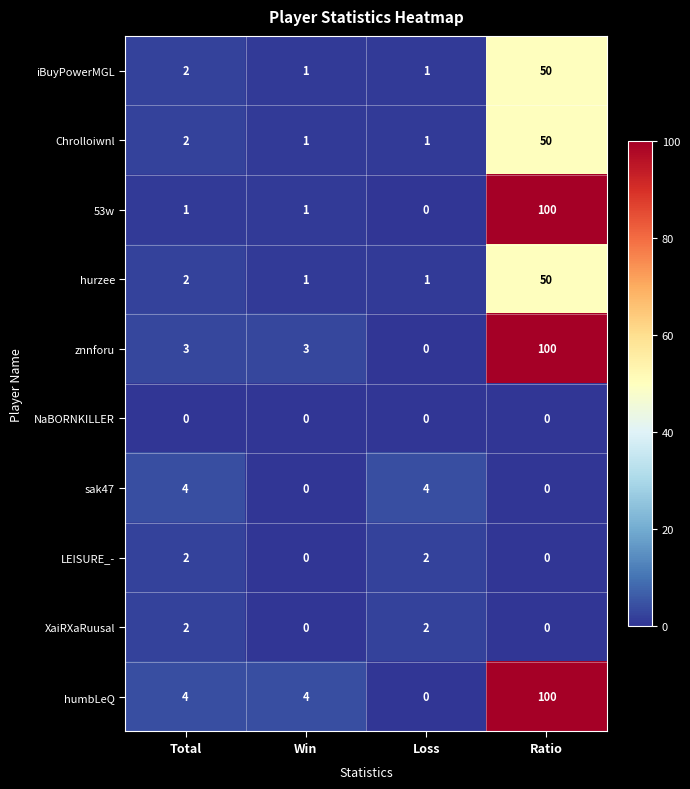

The humbLeQ series shows 4 at Total. True or false?

True